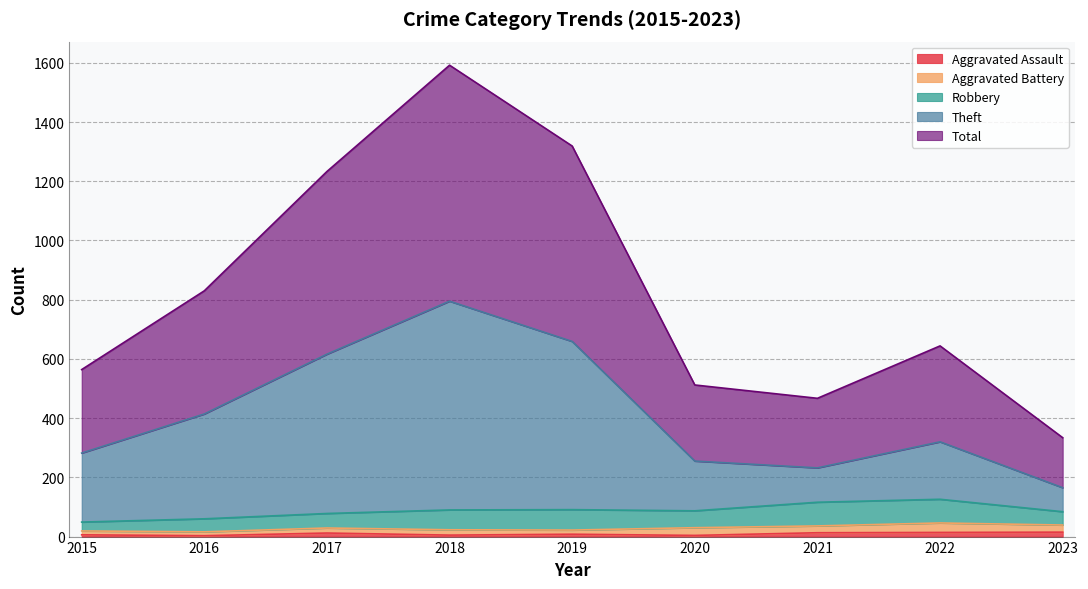

Where is the first local maximum for Theft?

2018